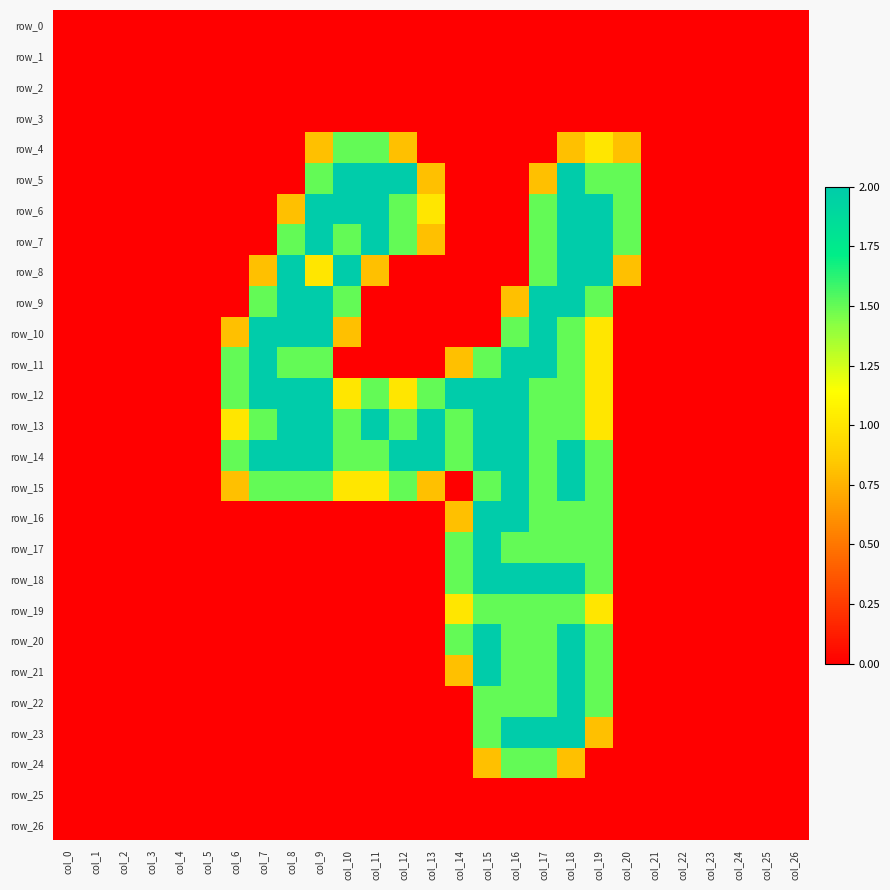

Which label corresponds to the largest value in the chart?

col_10